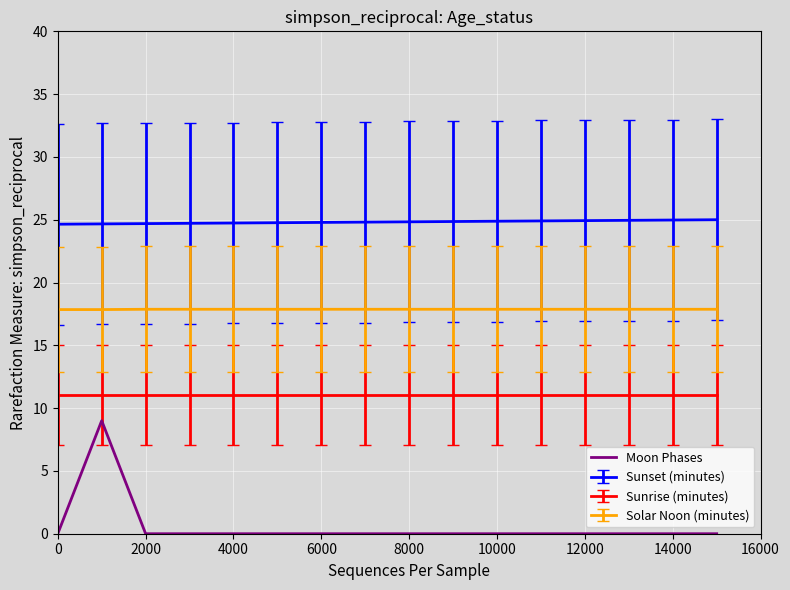

Which series has the largest range (max minus min)?

Moon Phases